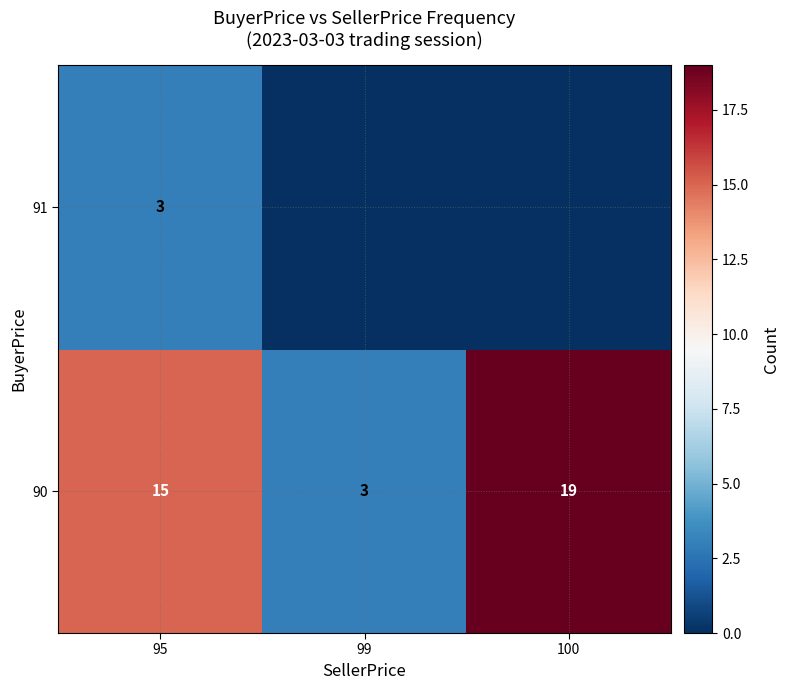

How many data points in 90 are less than 15?

1